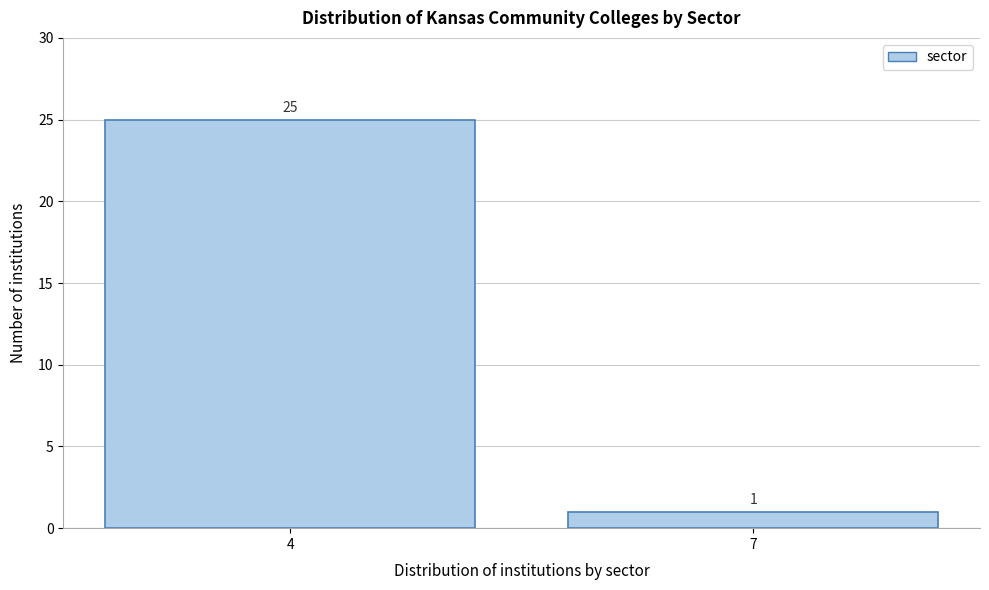

Reading left to right, extract all data points from this chart.

4=25	7=1